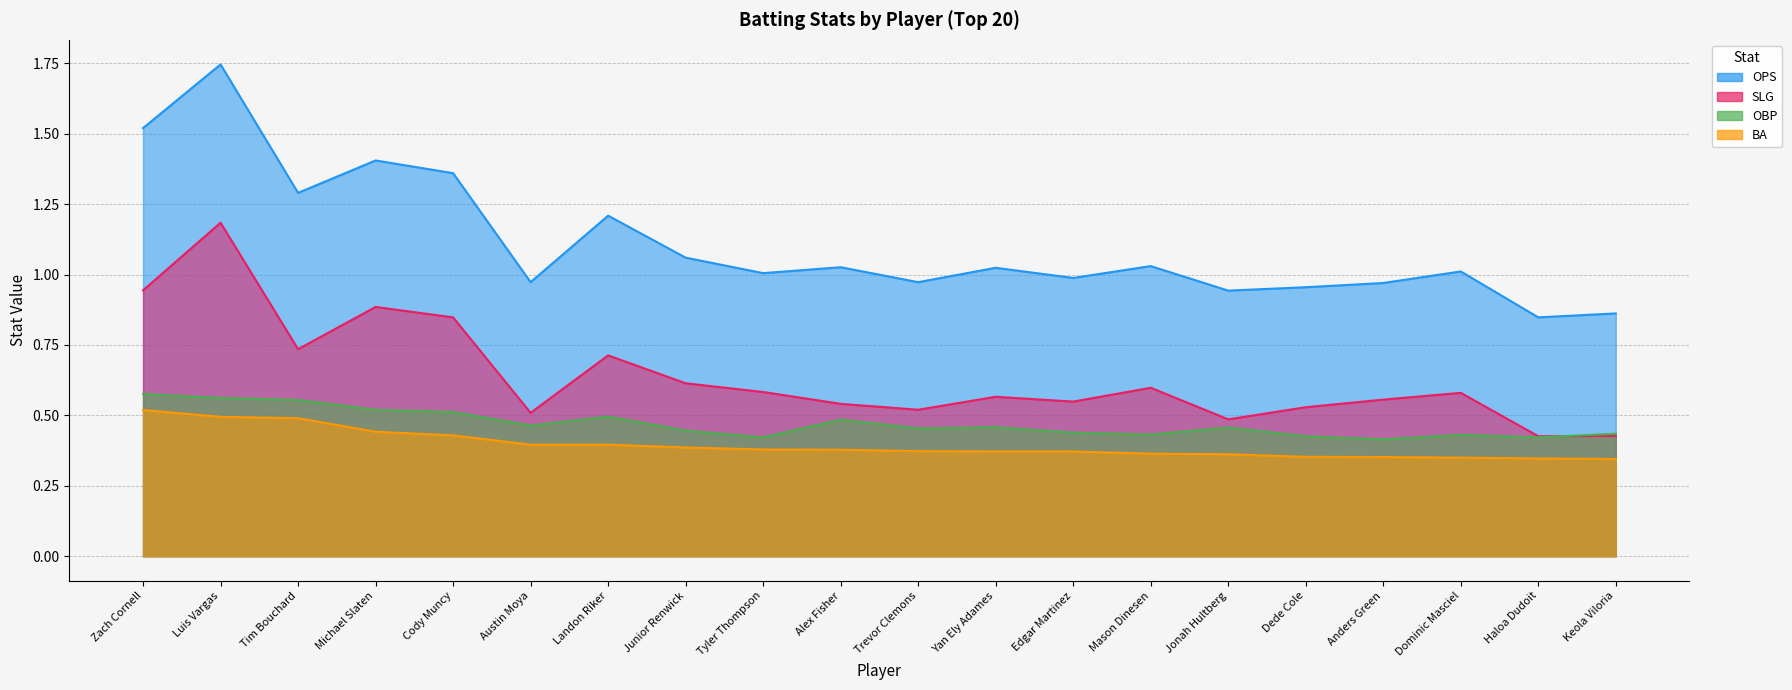

Which series changed the most between Luis Vargas and Yan Ely Adames?

OPS